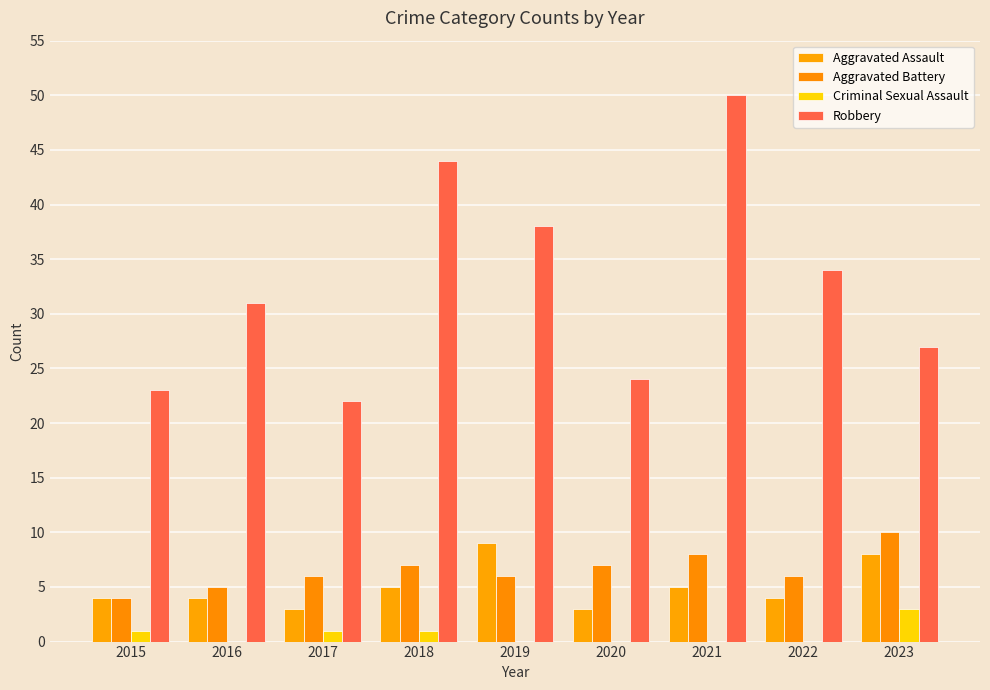

How many categories are shown in the chart?

9